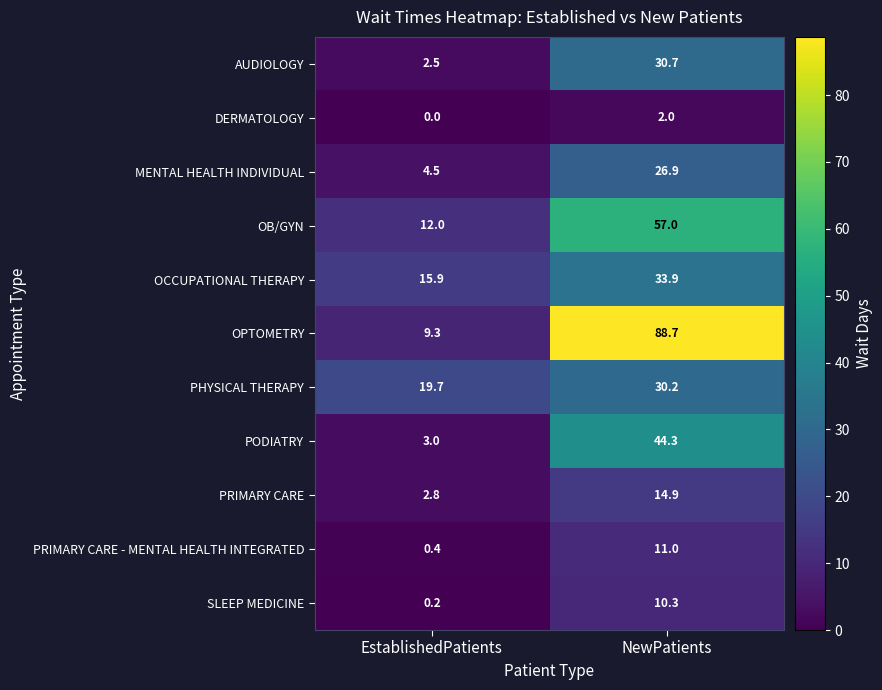

Where does the MENTAL HEALTH INDIVIDUAL series first go above 26?

NewPatients